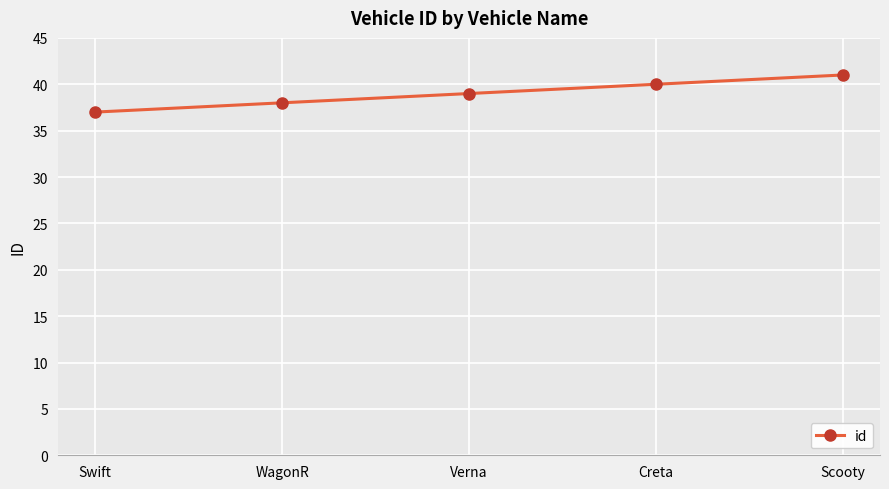

What is the difference between the maximum and minimum values?

4